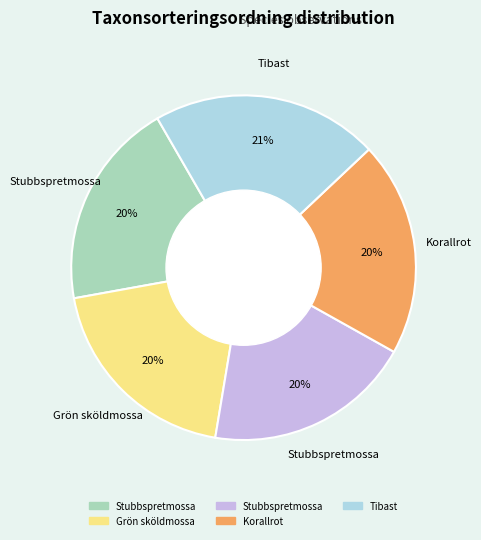

Does any single category account for the majority?

No